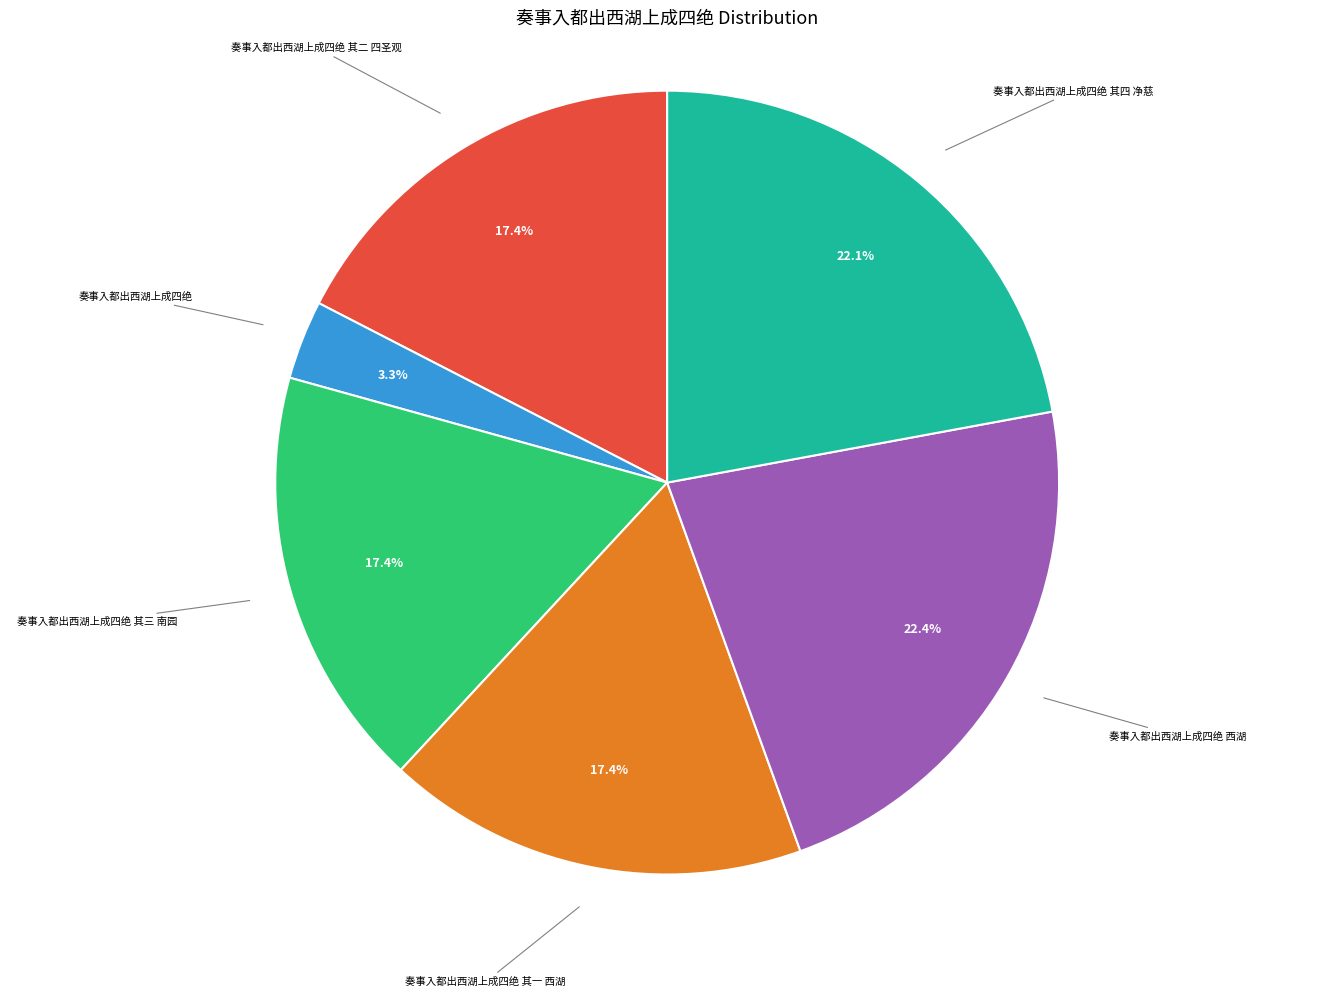

To the nearest percent, what is the difference between the largest and smallest slice percentages?

19%